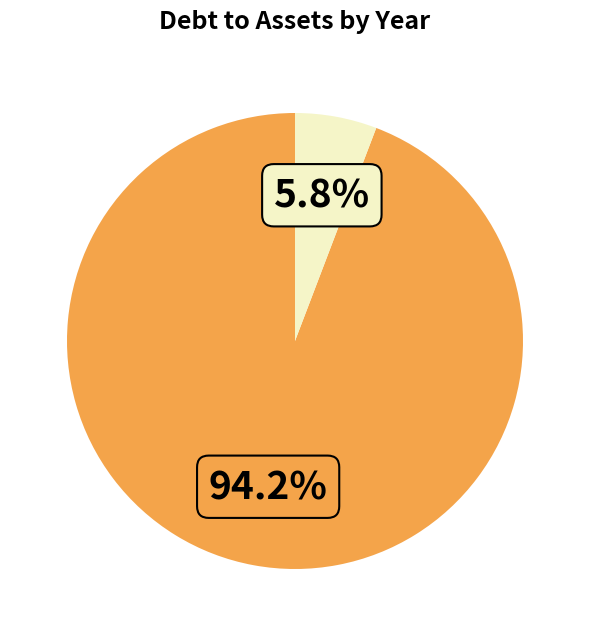

Is there any slice that represents more than half of the pie?

Yes